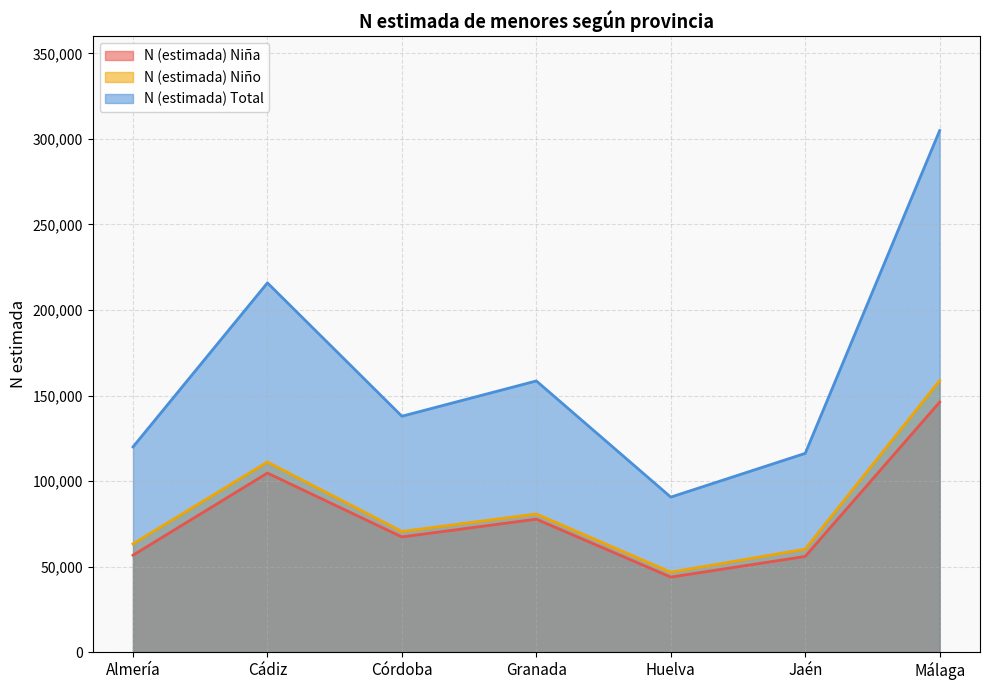

Reading right to left, list all the values displayed in this chart.

N (estimada) Niña: Málaga=146174	Jaén=55985	Huelva=43901	Granada=77761	Córdoba=67391	Cádiz=104713	Almería=56691
N (estimada) Niño: Málaga=158737	Jaén=60245	Huelva=46752	Granada=80795	Córdoba=70539	Cádiz=111159	Almería=63302
N (estimada) Total: Málaga=304911	Jaén=116230	Huelva=90653	Granada=158556	Córdoba=137930	Cádiz=215872	Almería=119993